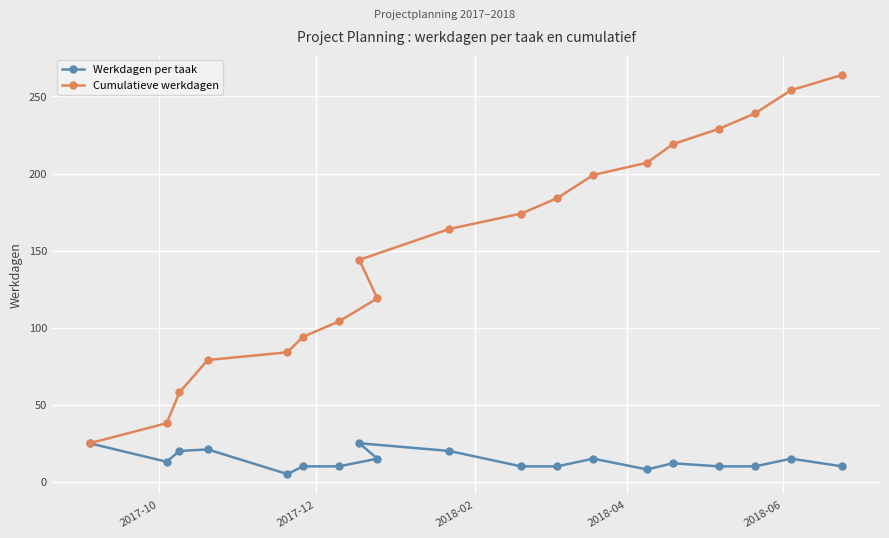

What is the maximum value shown in the chart?

264